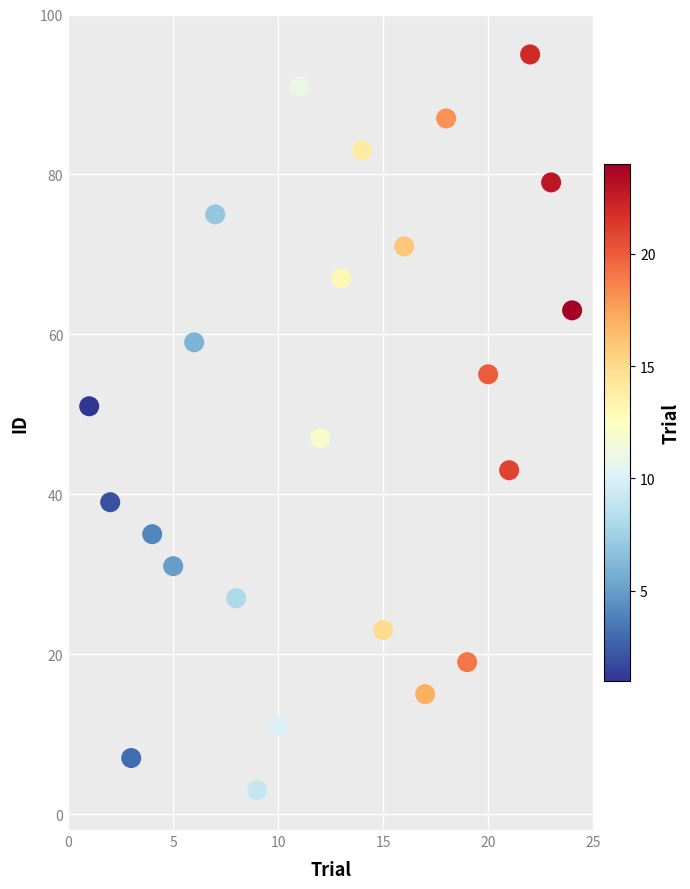

What is the range of Y values (max minus min)?

92